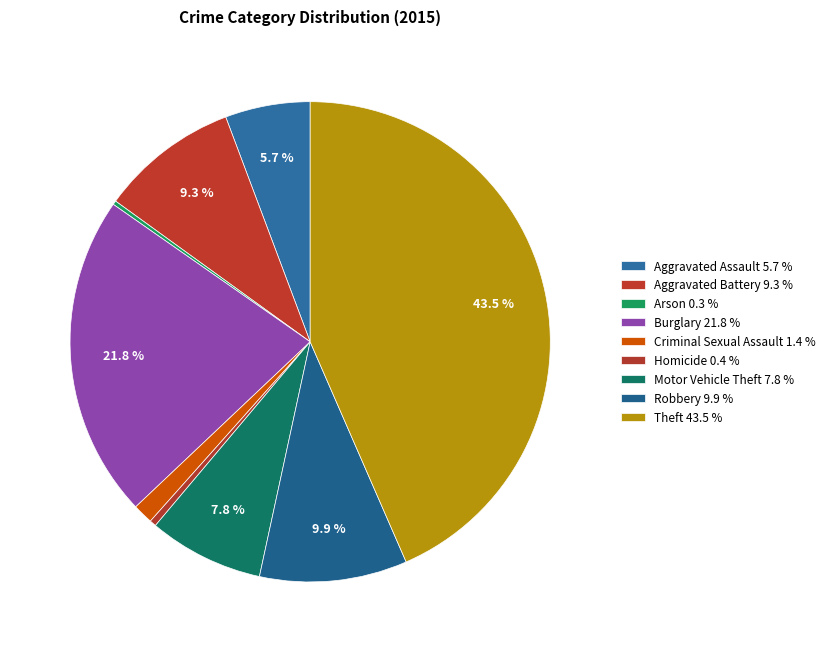

To the nearest percent, what portion does Robbery represent?

10%